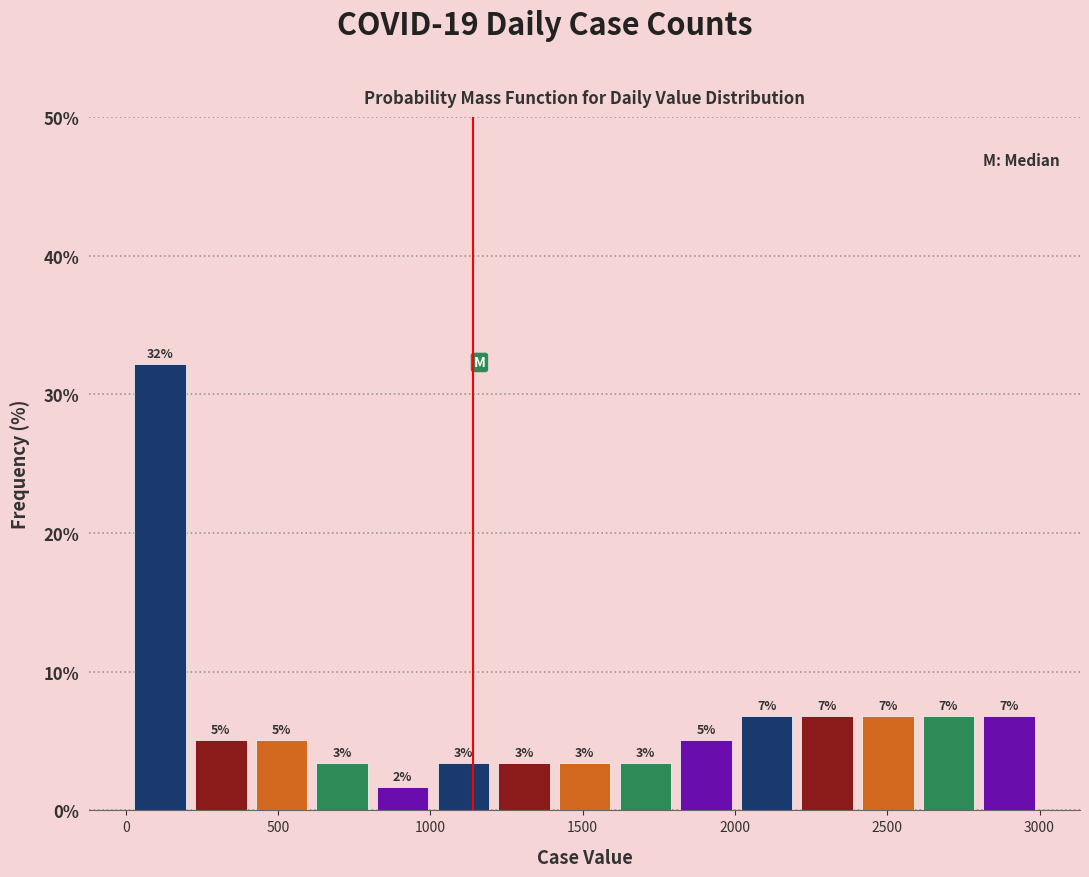

Read against the x-axis, roughly where is the centre of the tallest bar?

100